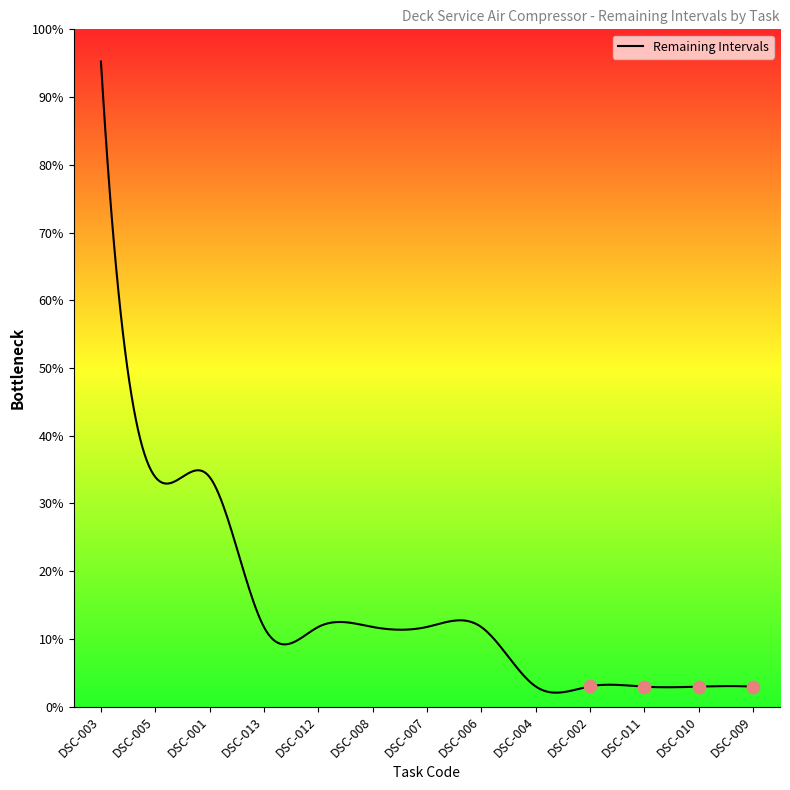

What is the ratio of the value at DSC-006 to the value at DSC-002?

3.9